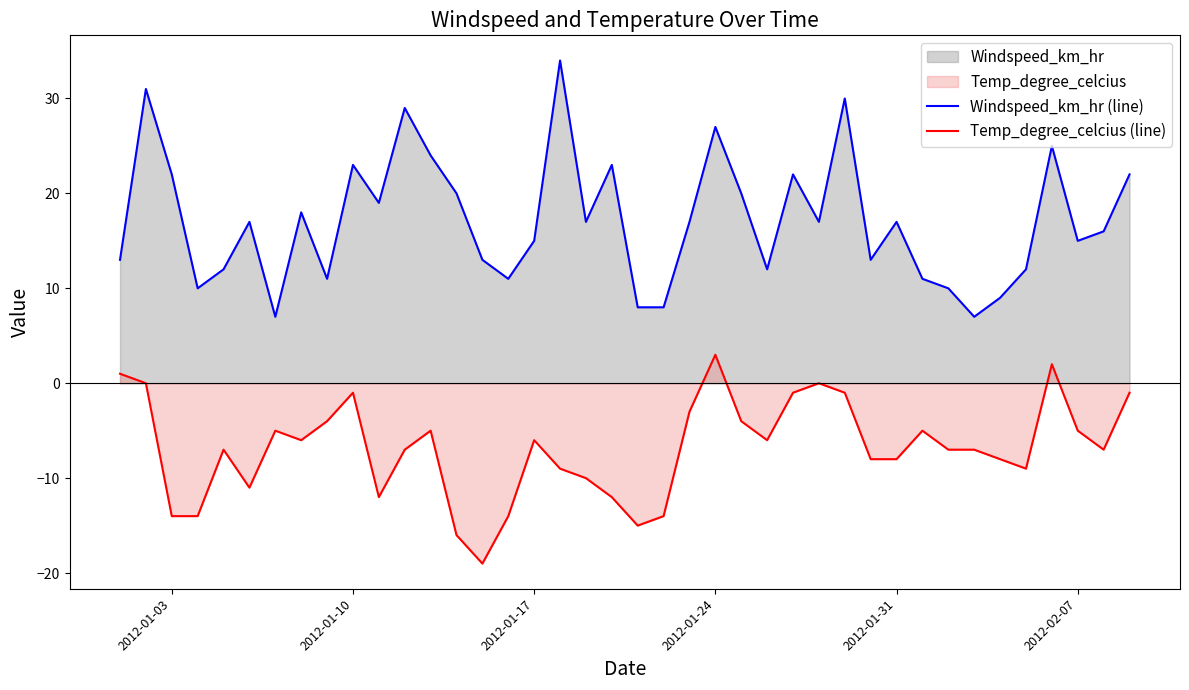

What value does the Windspeed_km_hr (line) series have at 2012-01-03, to the nearest 10?

20